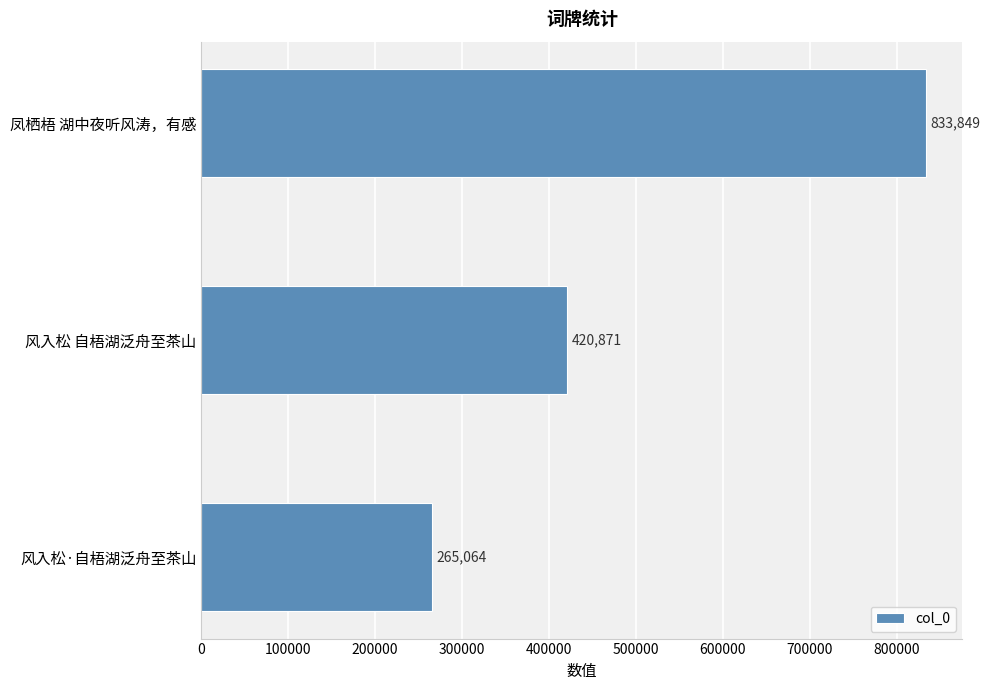

What is the maximum value shown in the chart?

833849